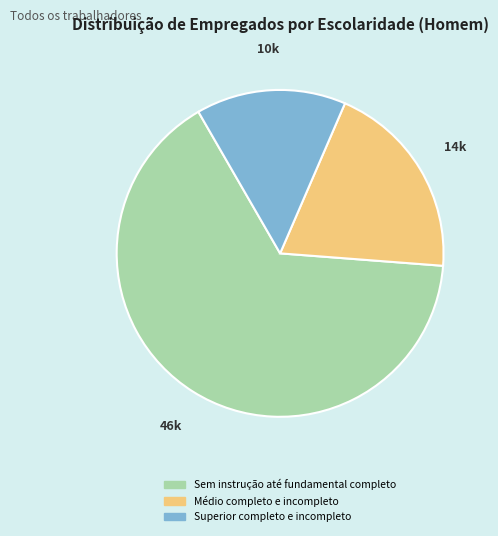

Which slice is the largest?

Sem instrução até fundamental completo